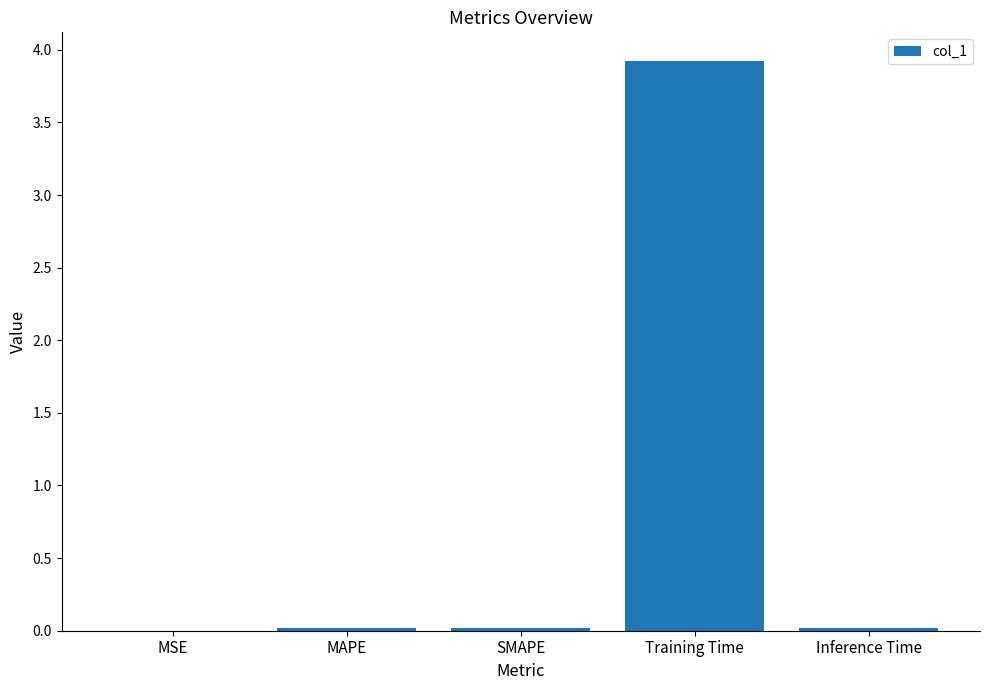

What is the maximum value shown in the chart?

3.9